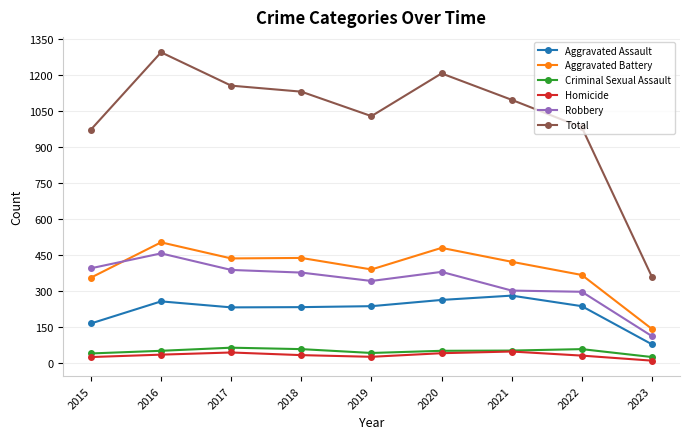

True or false: Aggravated Assault has a value of 403 at 2016.

False